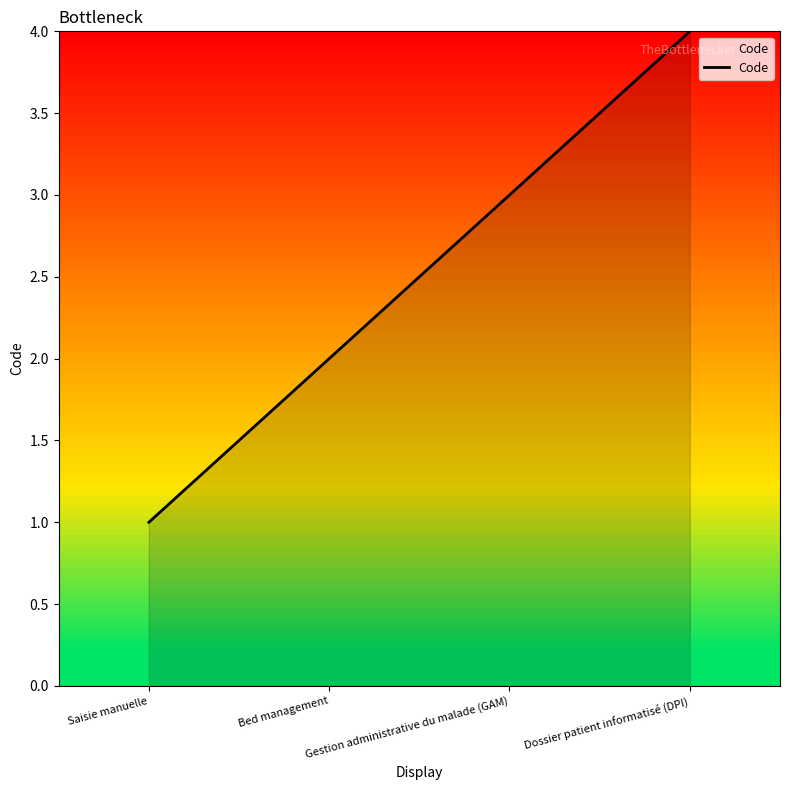

What position from the right is Saisie manuelle?

4